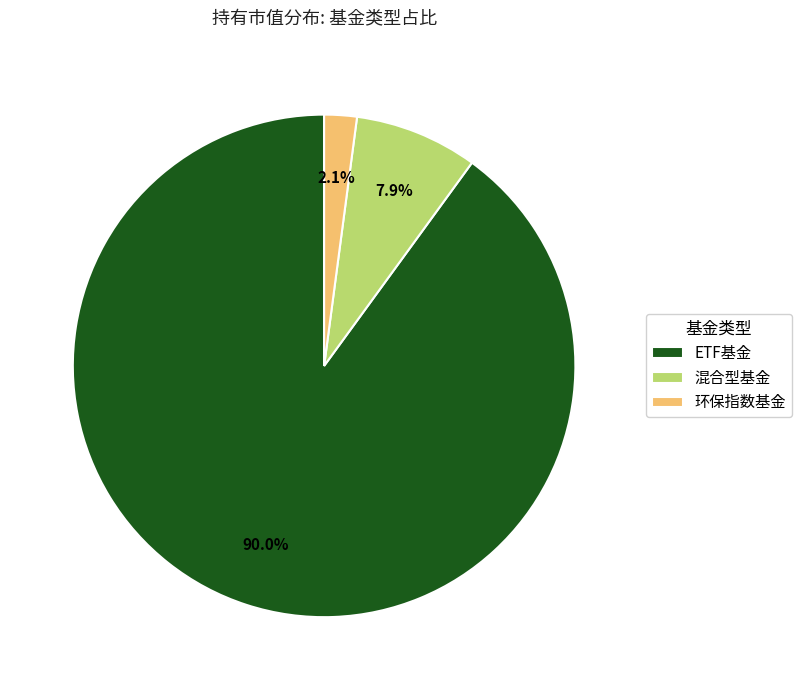

To the nearest percent, what is the difference between the largest and smallest slice percentages?

88%